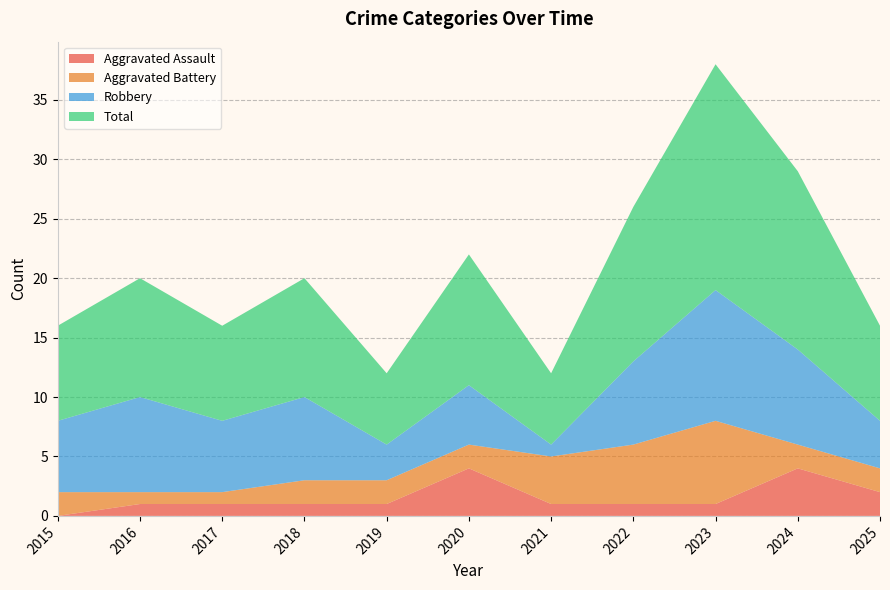

Reading right to left, list all the values displayed in this chart.

Aggravated Assault: 2025=2	2024=4	2023=1	2022=1	2021=1	2020=4	2019=1	2018=1	2017=1	2016=1	2015=0
Aggravated Battery: 2025=2	2024=2	2023=7	2022=5	2021=4	2020=2	2019=2	2018=2	2017=1	2016=1	2015=2
Robbery: 2025=4	2024=8	2023=11	2022=7	2021=1	2020=5	2019=3	2018=7	2017=6	2016=8	2015=6
Total: 2025=8	2024=15	2023=19	2022=13	2021=6	2020=11	2019=6	2018=10	2017=8	2016=10	2015=8